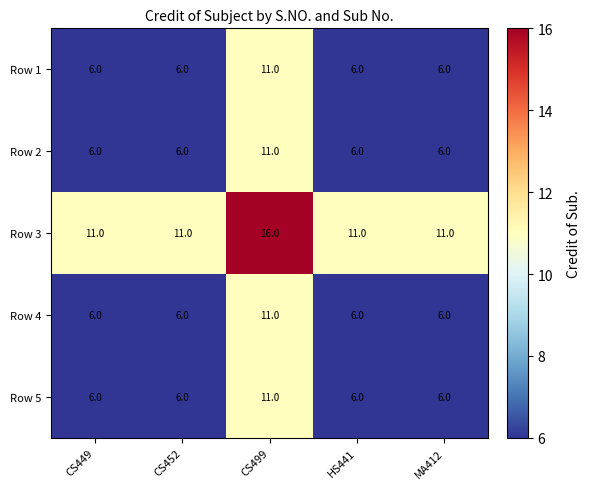

How many Row 3 values are between 11 and 12?

4